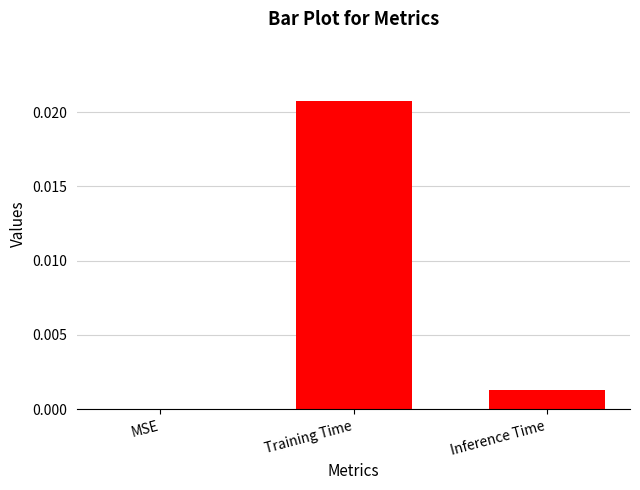

Which label corresponds to the largest value in the chart?

Training Time